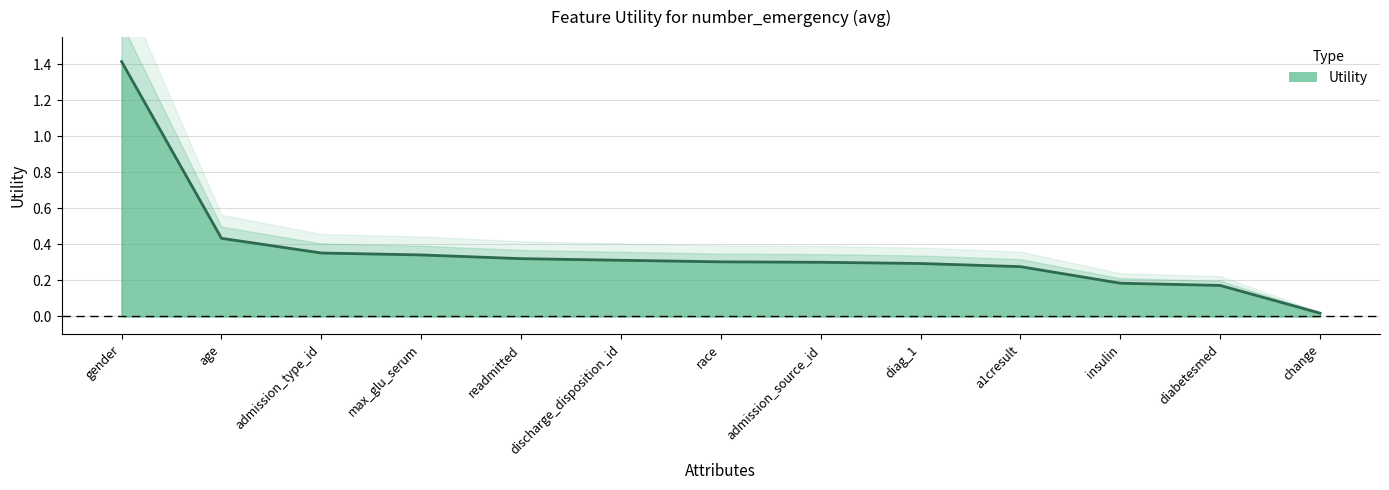

Which label corresponds to the smallest value in the chart?

change